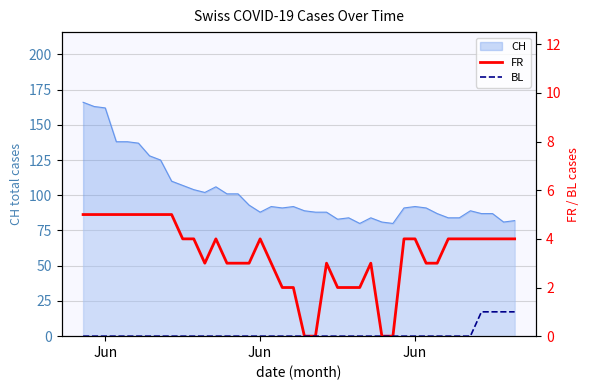

The FR series shows 1 at 12. True or false?

False